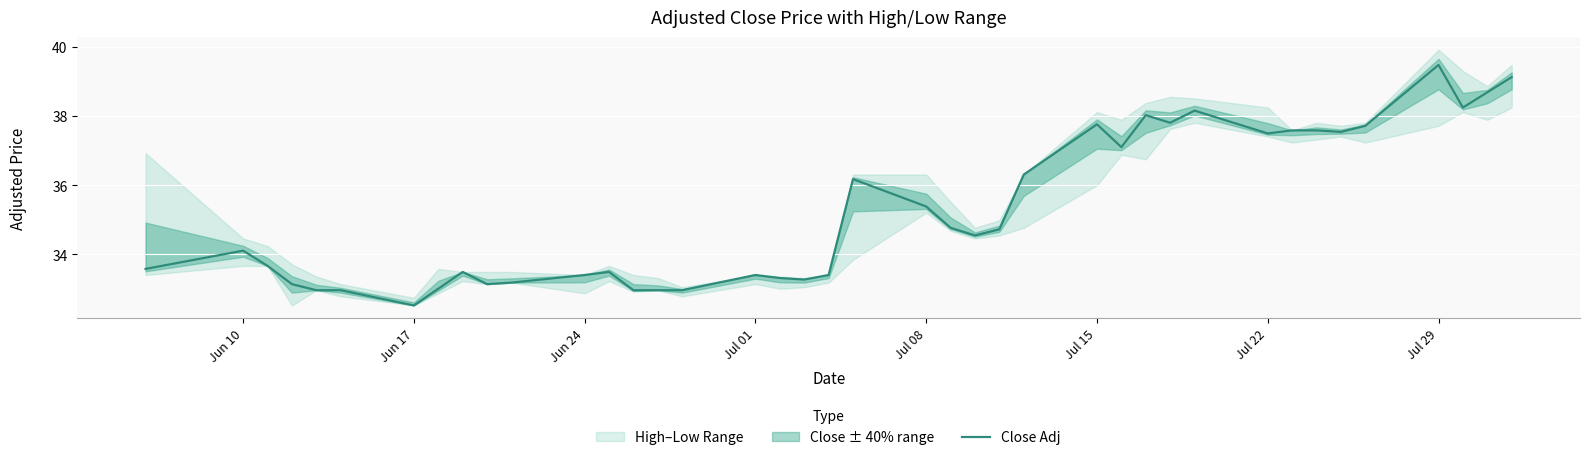

Which category has the highest value in the Close Adj series?

Jul 29